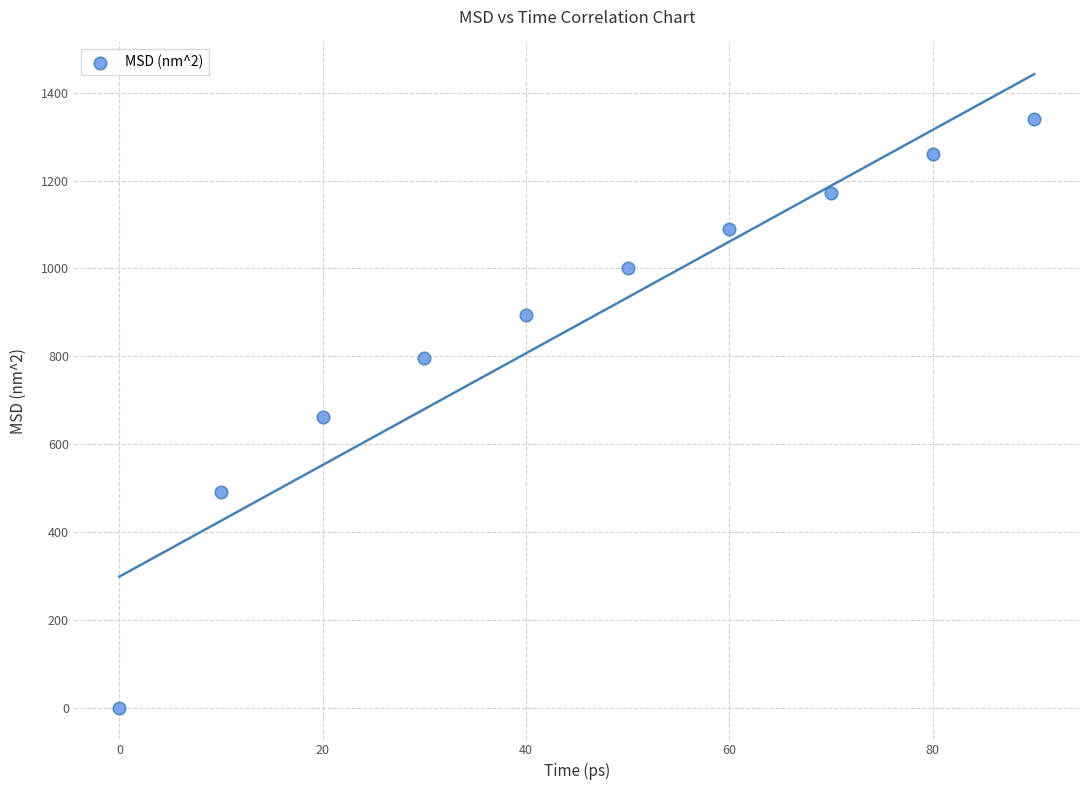

What is the average X value?

45.0